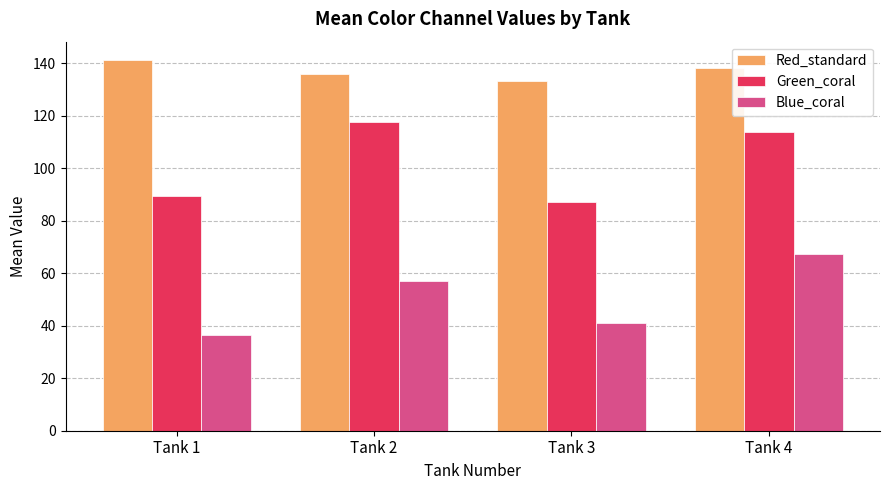

At which category is the sum across all series the highest?

Tank 4